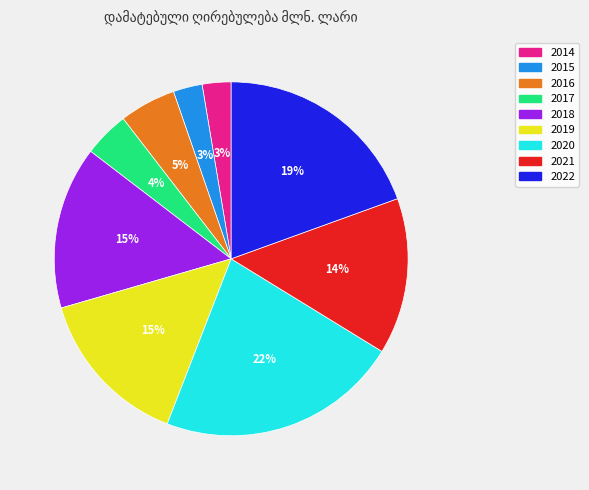

Is 2021 the majority of the pie?

No